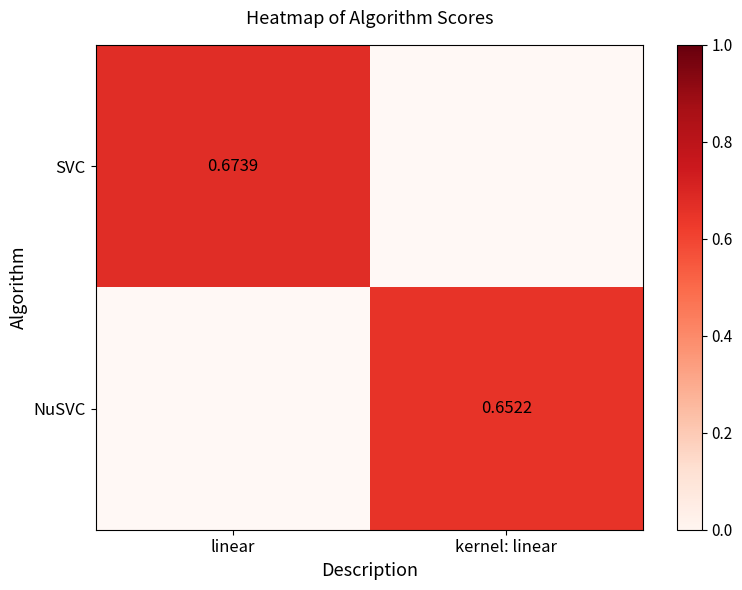

The SVC series shows 0.7 at linear. True or false?

True